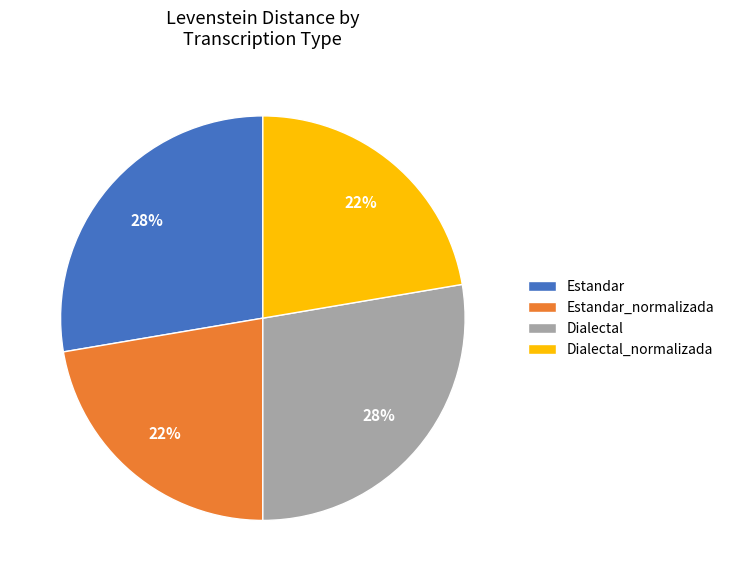

What percentage is the Dialectal_normalizada slice, to the nearest percent?

22%